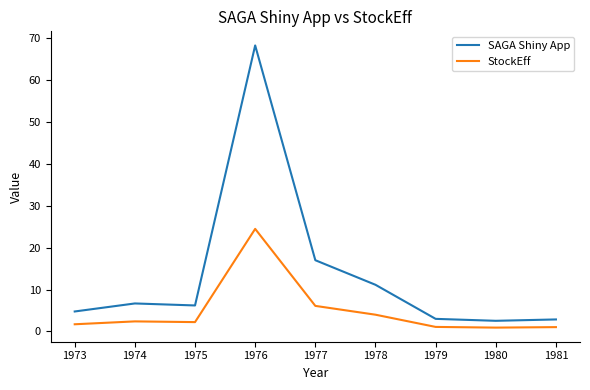

What is the lowest value of the StockEff series?

0.9